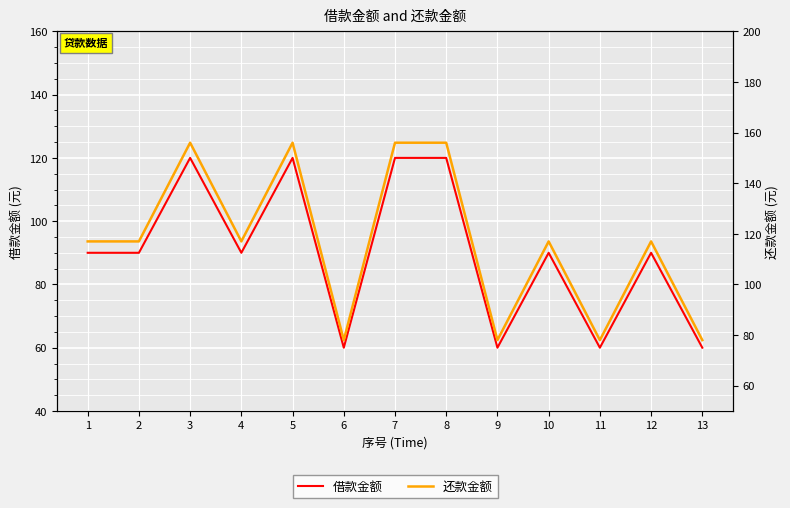

True or false: 借款金额 and 还款金额 cross at least once.

False